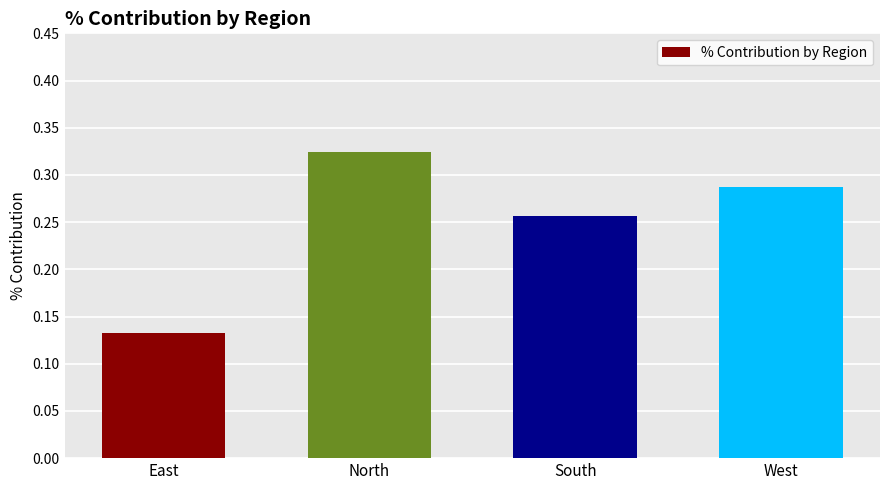

Are the bars grouped side by side (vs. stacked)?

No